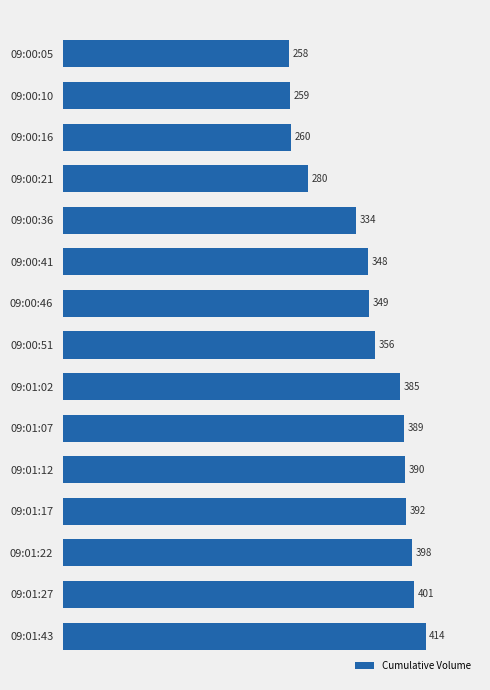

Reading top to bottom, what are all the values shown in this chart?

258	259	260	280	334	348	349	356	385	389	390	392	398	401	414